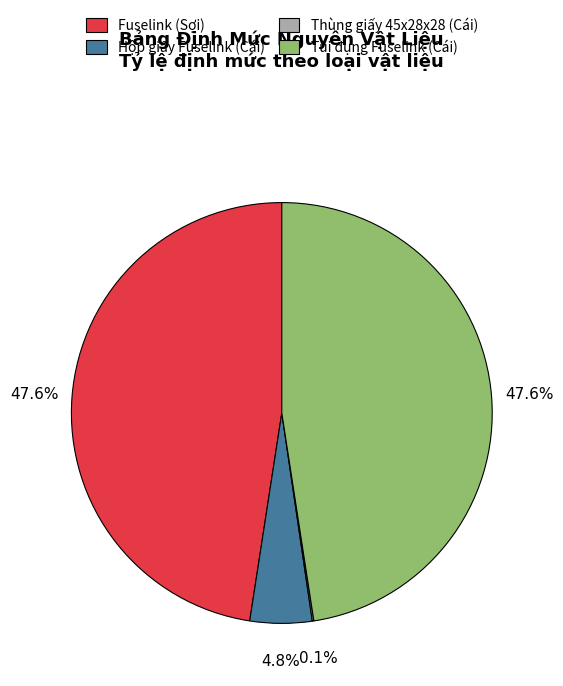

Is there any slice that represents more than half of the pie?

No